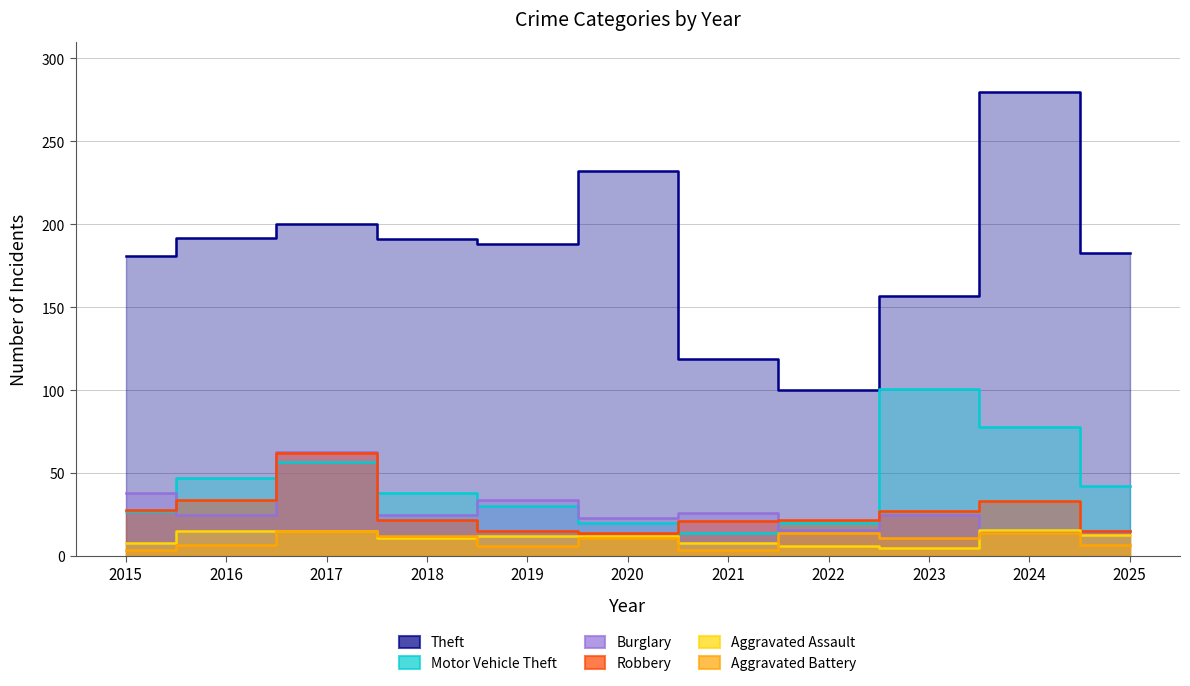

Where does the Theft series first go above 188?

2016